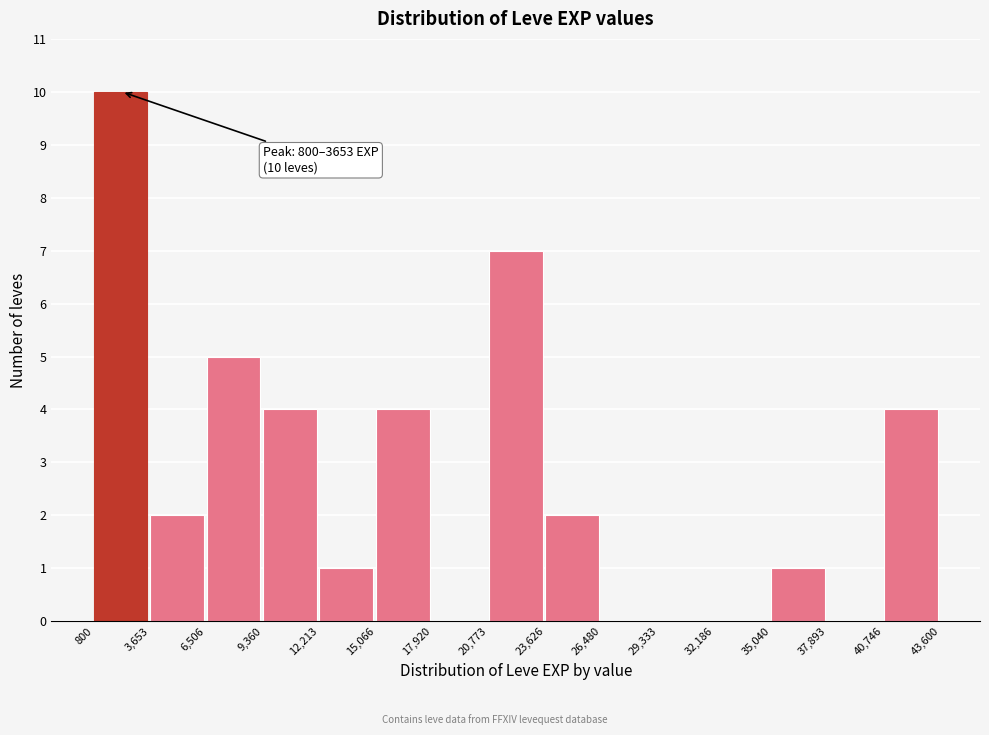

Over which range of the x-axis is the bar tallest?

800 to 3,653